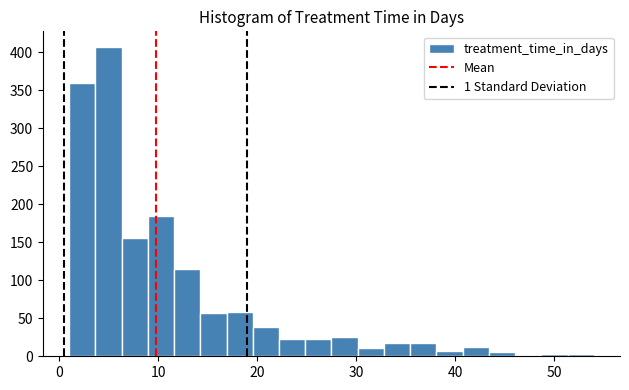

Around what value on the x-axis is the tallest bar? Give the approximate position of its centre, as read against the axis.

5